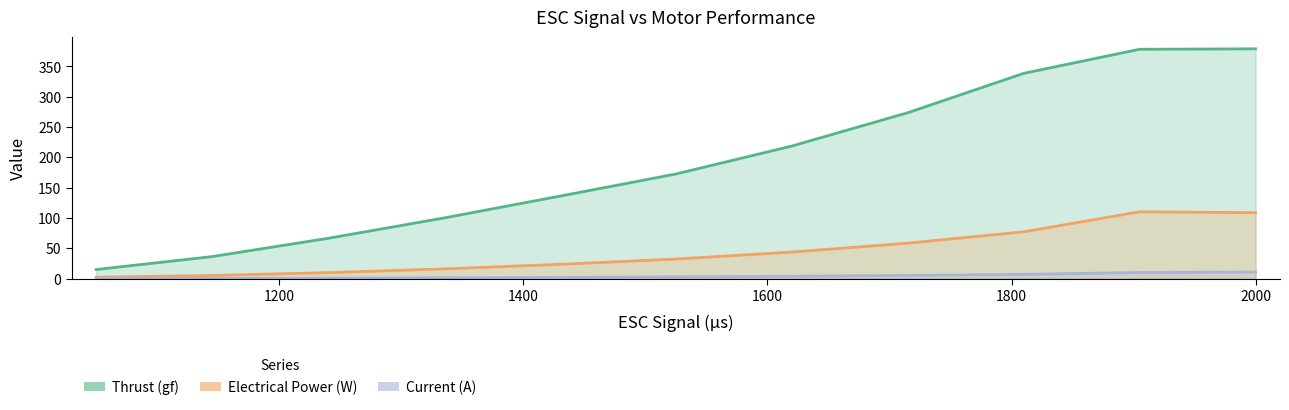

Rank the series by their maximum value, from highest to lowest.

Thrust (gf), Electrical Power (W), Current (A)